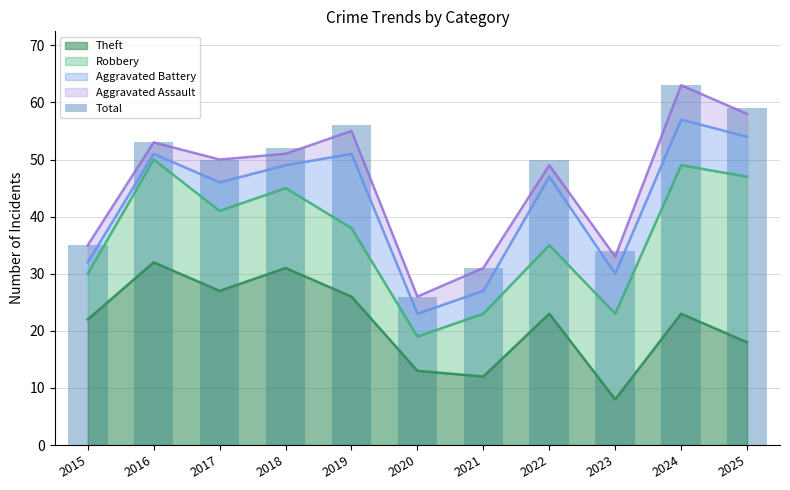

The value of Theft at 2016 is 11. True or false?

False